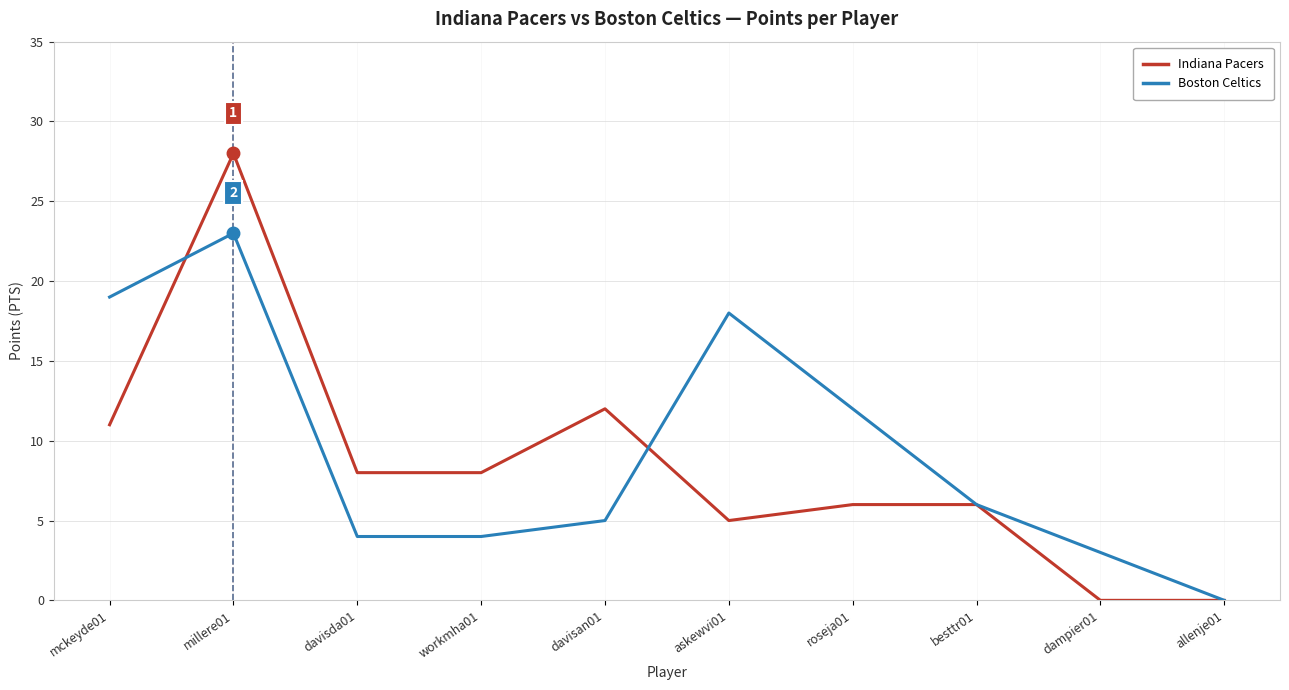

Where does the Indiana Pacers series first go above 8?

mckeyde01